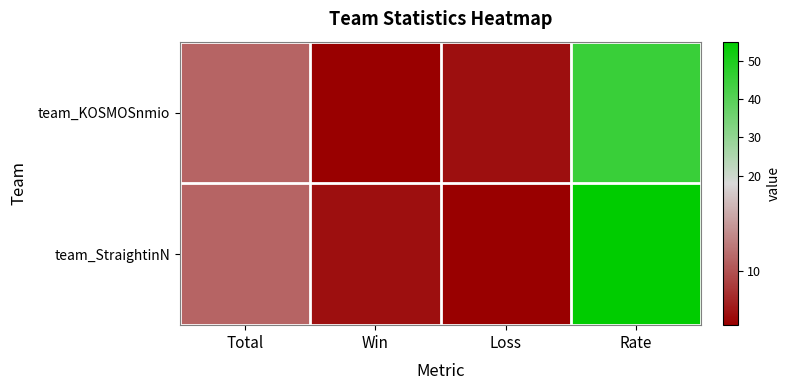

Which series has the widest spread of values?

team_StraightinN